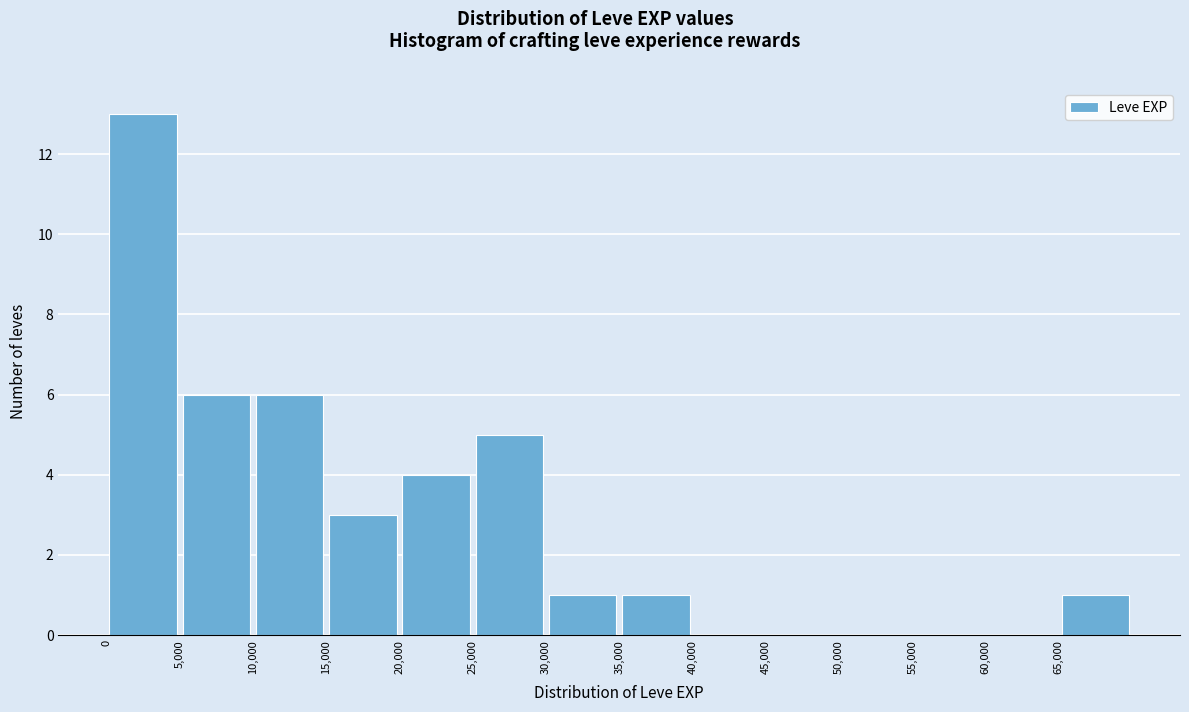

Reading left to right, list every bar in this chart as the range it spans on the x-axis followed by its height. The values are not printed on the chart, so give them approximately, as read against the axis.

0 to 5000: 13
5000 to 10000: 6
10000 to 15000: 6
15000 to 20000: 3
20000 to 25000: 4
25000 to 30000: 5
30000 to 35000: 1
35000 to 40000: 1
40000 to 45000: 0
45000 to 50000: 0
50000 to 55000: 0
55000 to 60000: 0
60000 to 65000: 0
65000 to 70000: 1